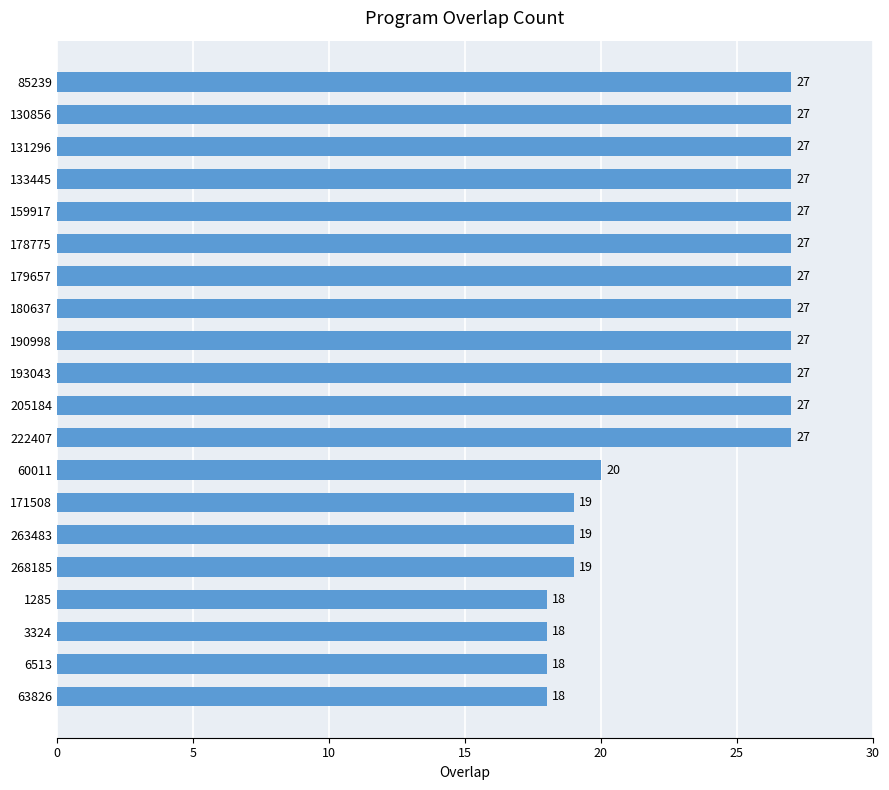

What is the greatest value displayed?

27